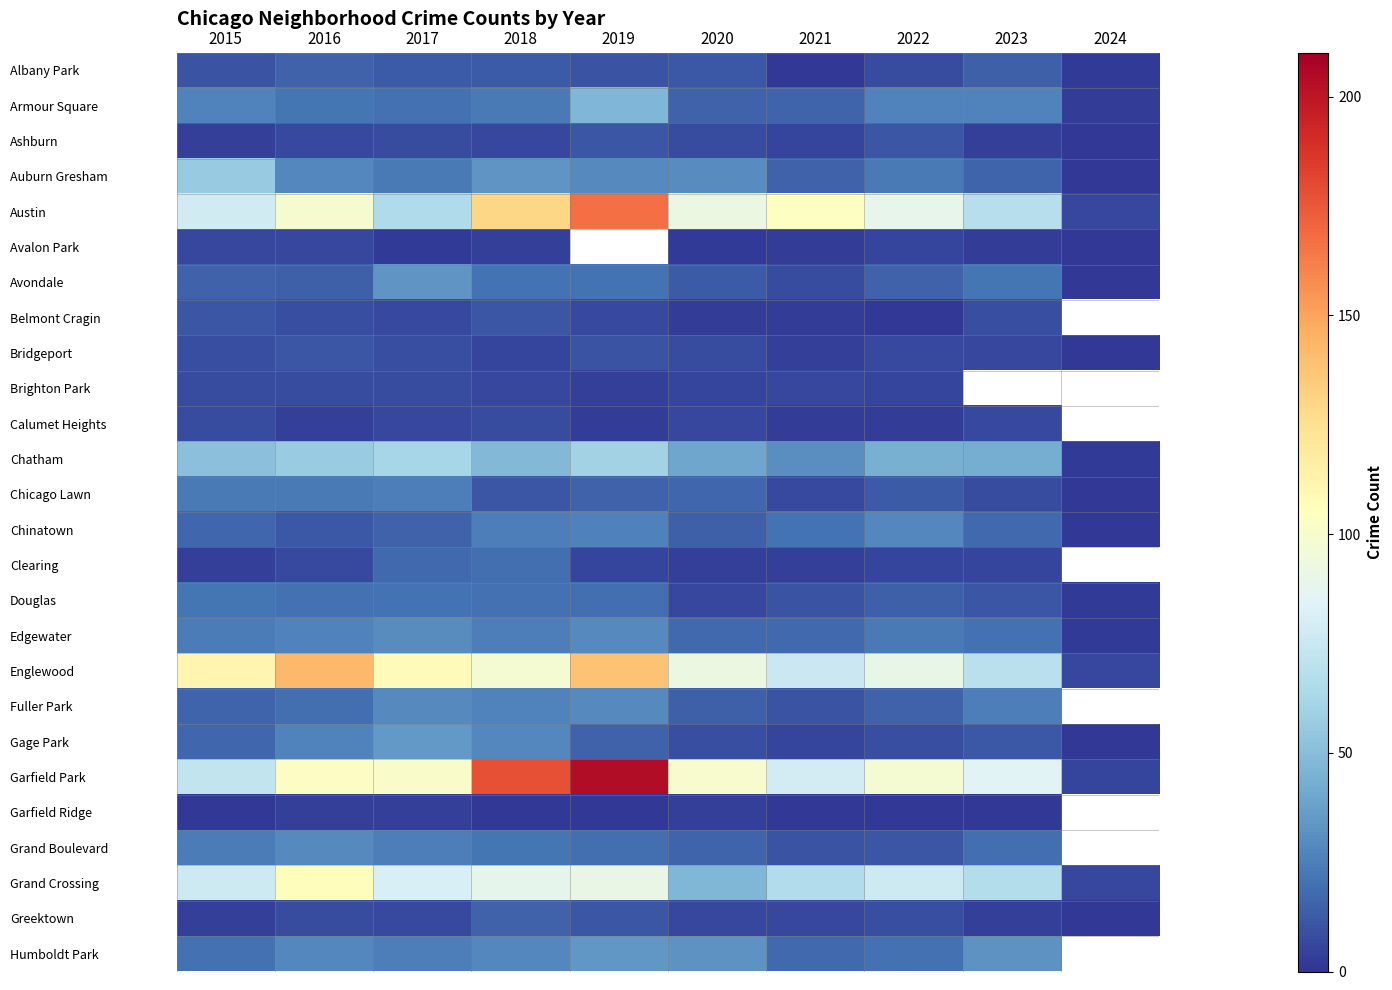

True or false: Edgewater has a value of 18.0 at 2021.

True